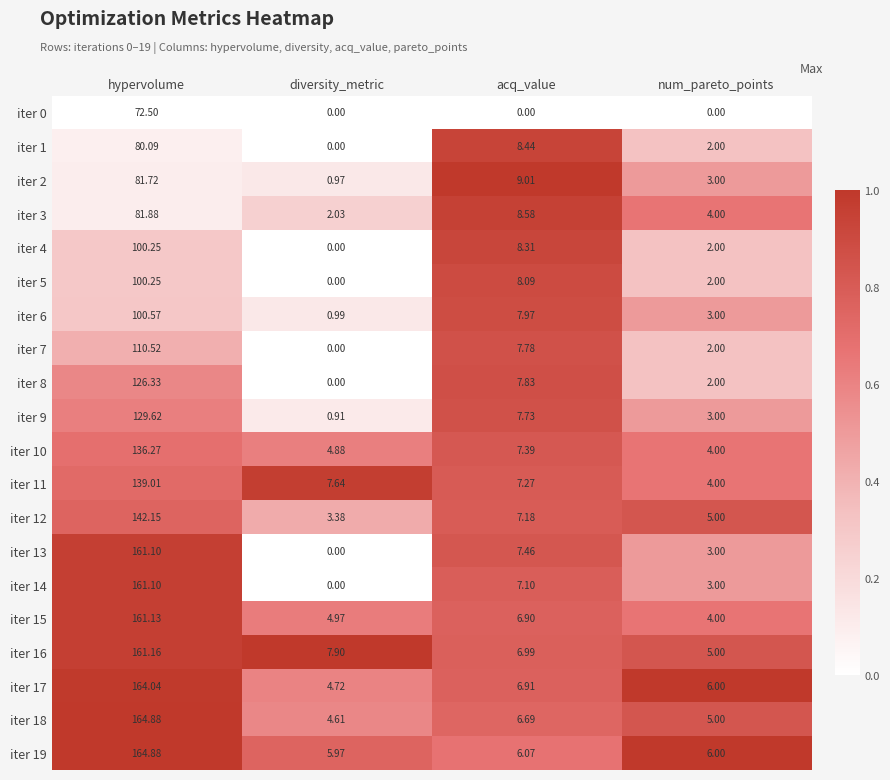

What is the spread (max minus min) of values at diversity_metric?

7.9